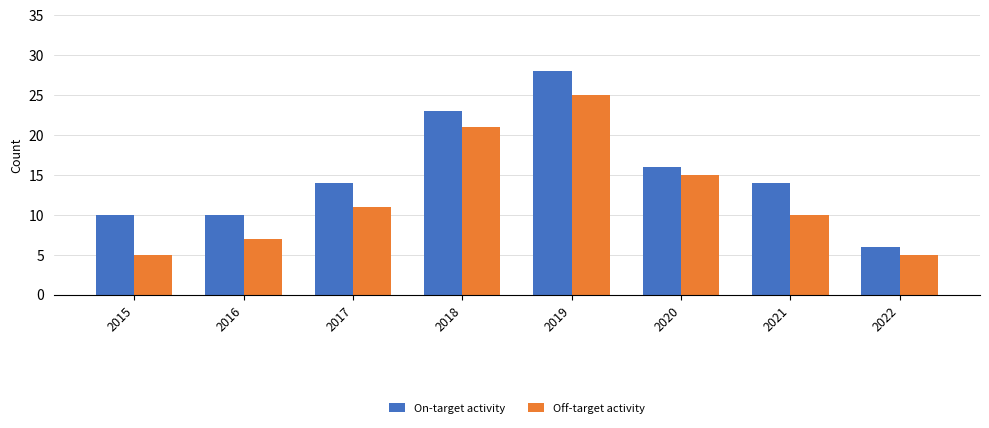

Which series has the largest total across all categories?

On-target activity